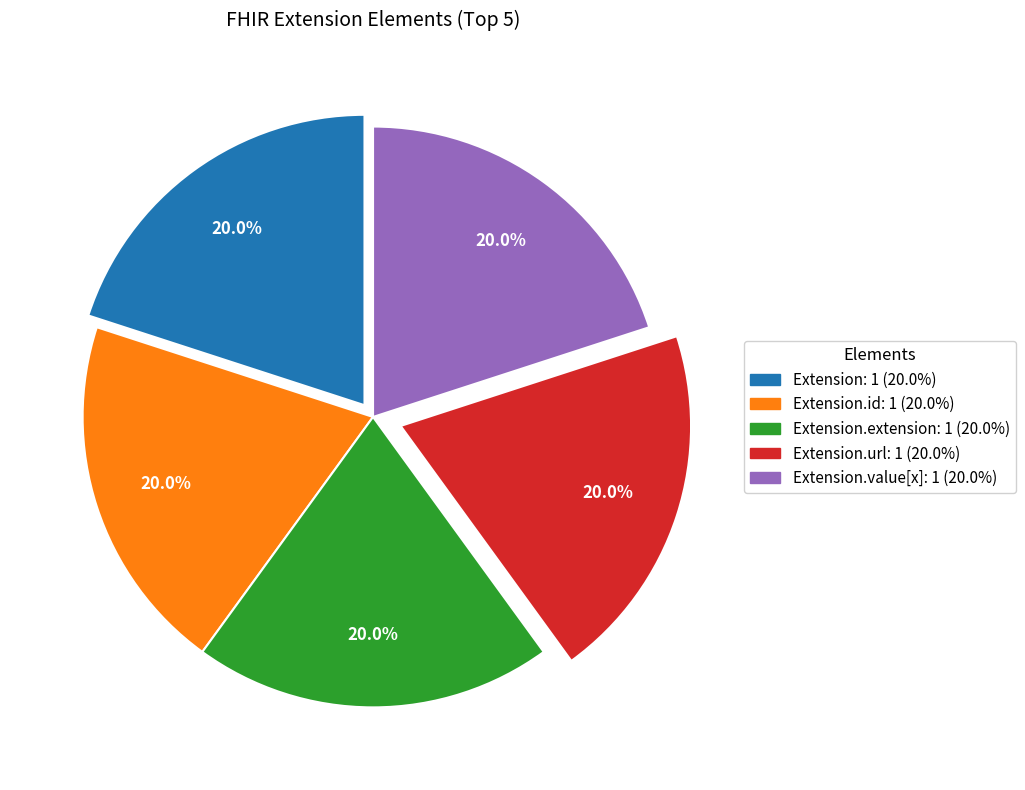

Does any single category account for the majority?

No